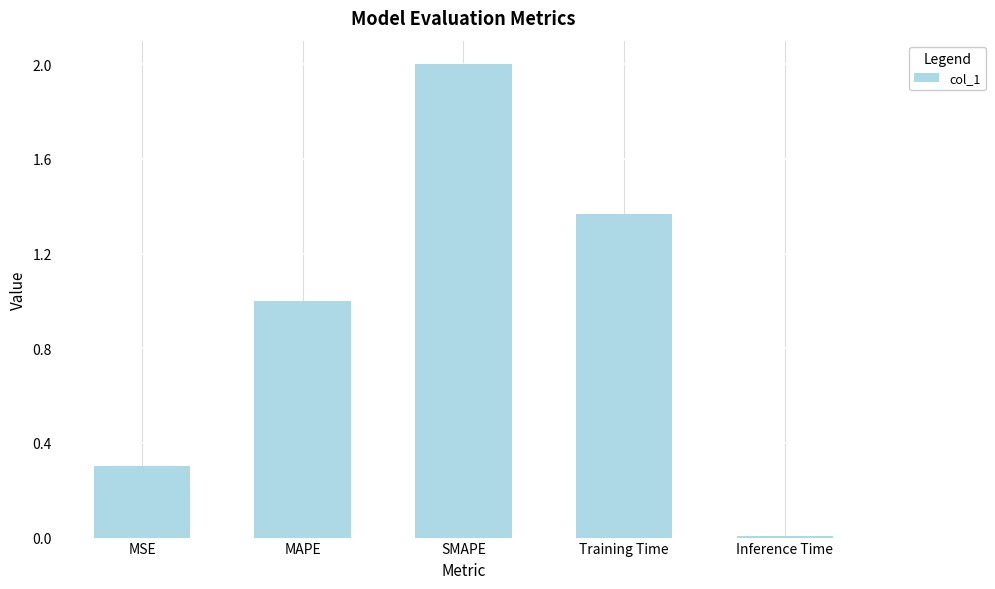

What is the label of the 5th bar from the left?

Inference Time